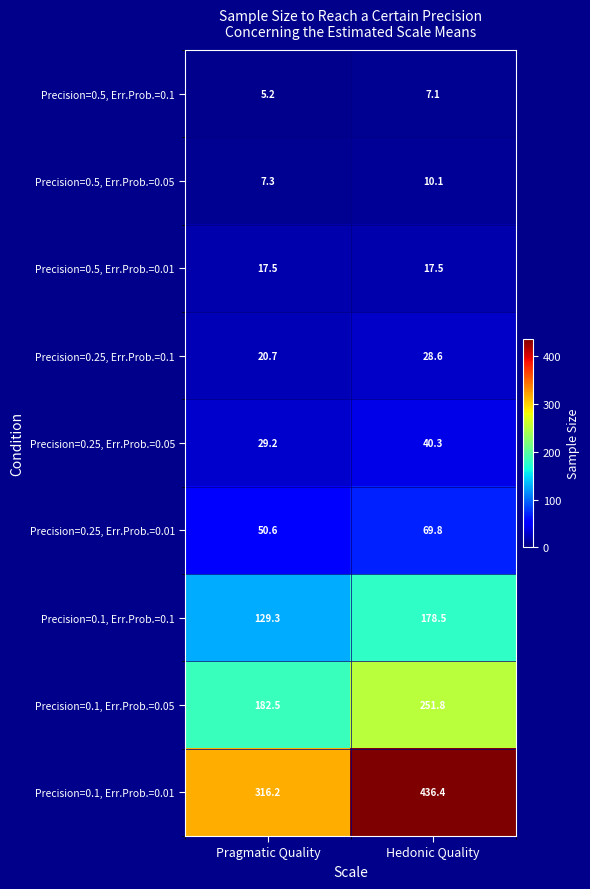

Rank the series by their maximum value, from highest to lowest.

Precision=0.1, Err.Prob.=0.01, Precision=0.1, Err.Prob.=0.05, Precision=0.1, Err.Prob.=0.1, Precision=0.25, Err.Prob.=0.01, Precision=0.25, Err.Prob.=0.05, Precision=0.25, Err.Prob.=0.1, Precision=0.5, Err.Prob.=0.01, Precision=0.5, Err.Prob.=0.05, Precision=0.5, Err.Prob.=0.1